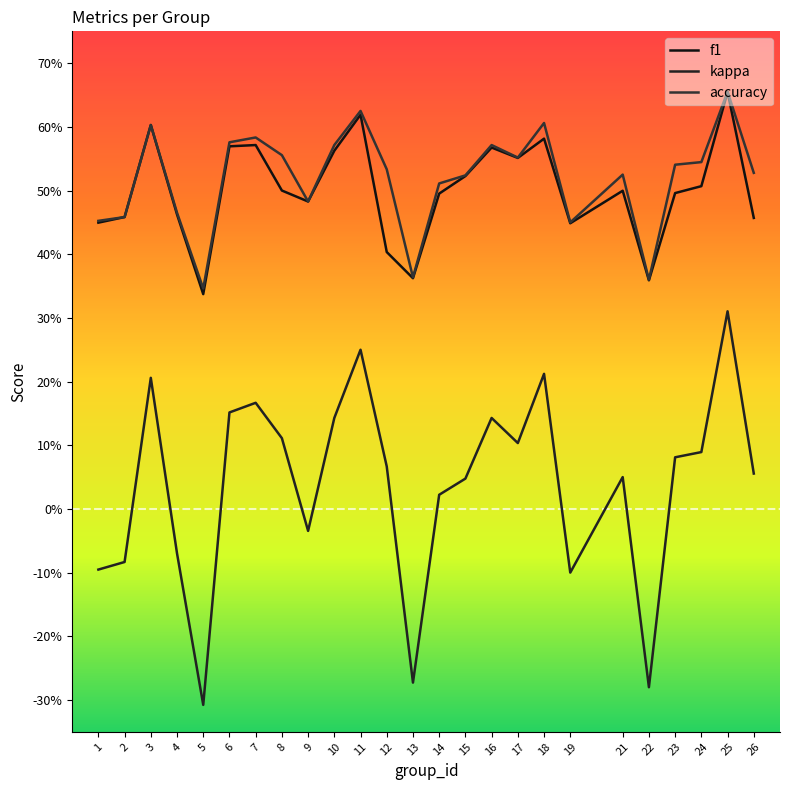

Does the chart have visible grid lines?

No